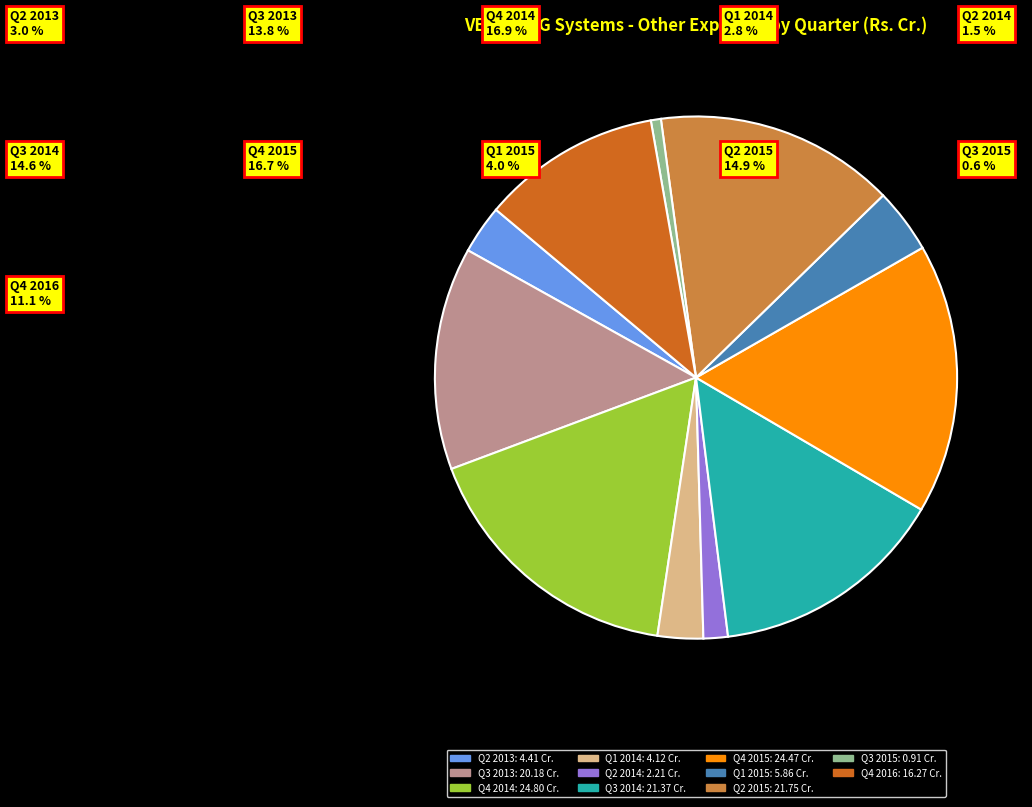

Is it true that Q2 2014 is 2% of the pie?

True